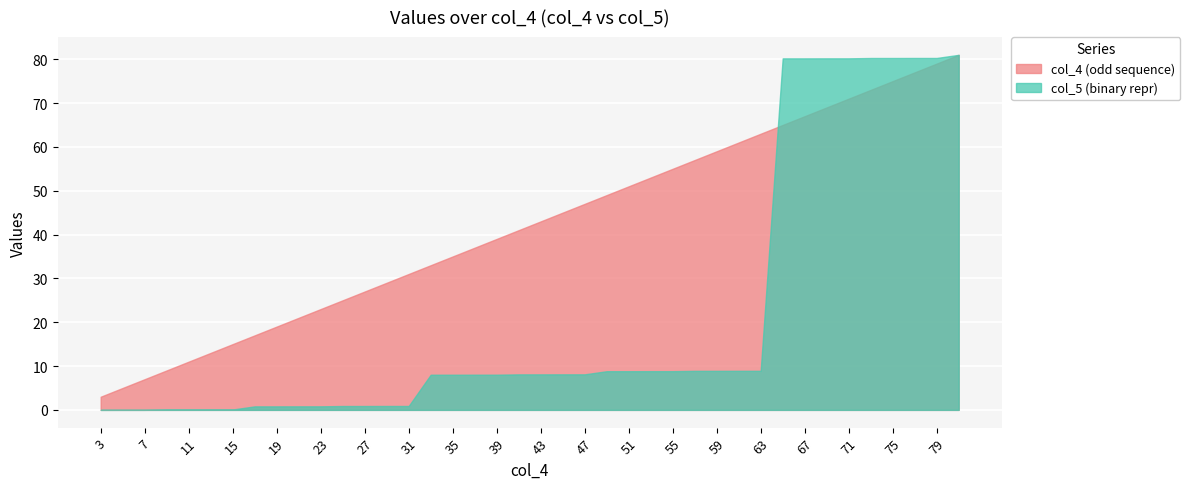

At which label does col_4 (odd sequence) reach its minimum?

3